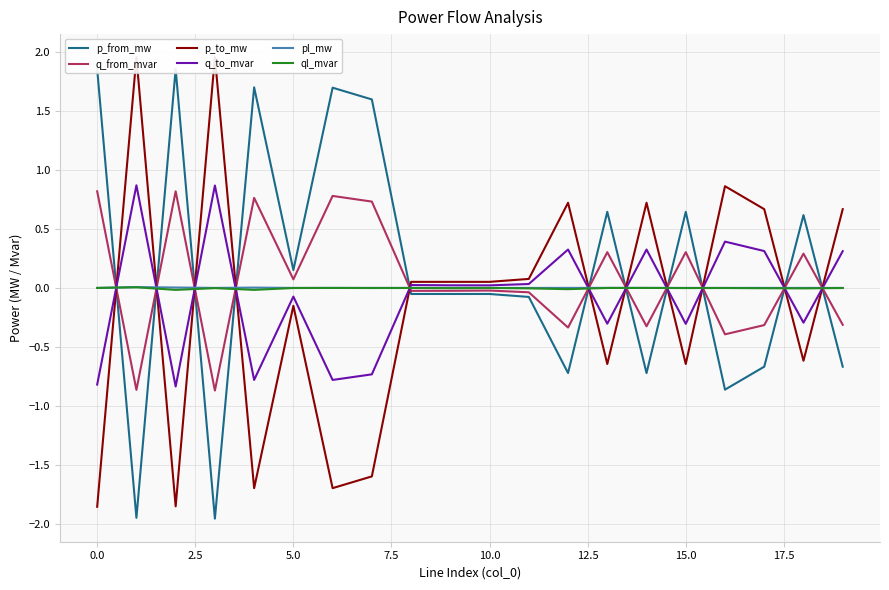

True or false: q_to_mvar has more than 0 points higher than both neighbors.

True